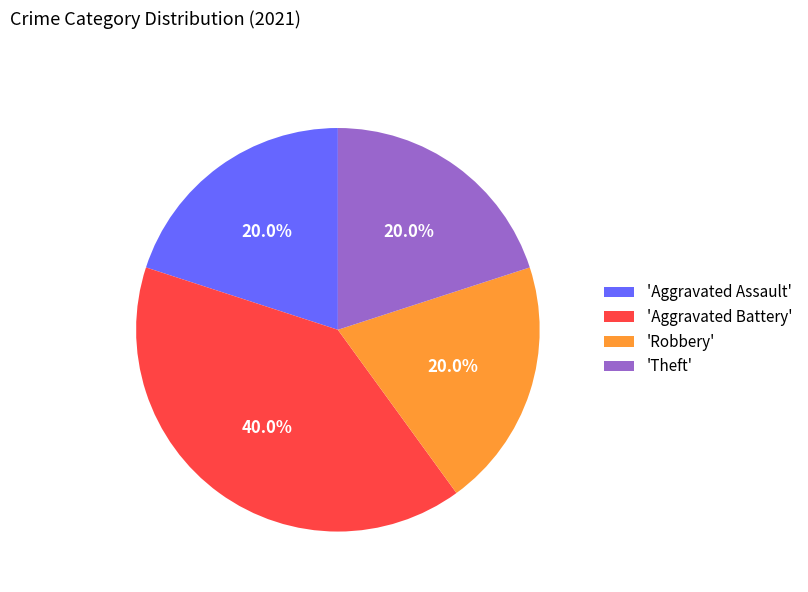

Does any single category account for the majority?

No